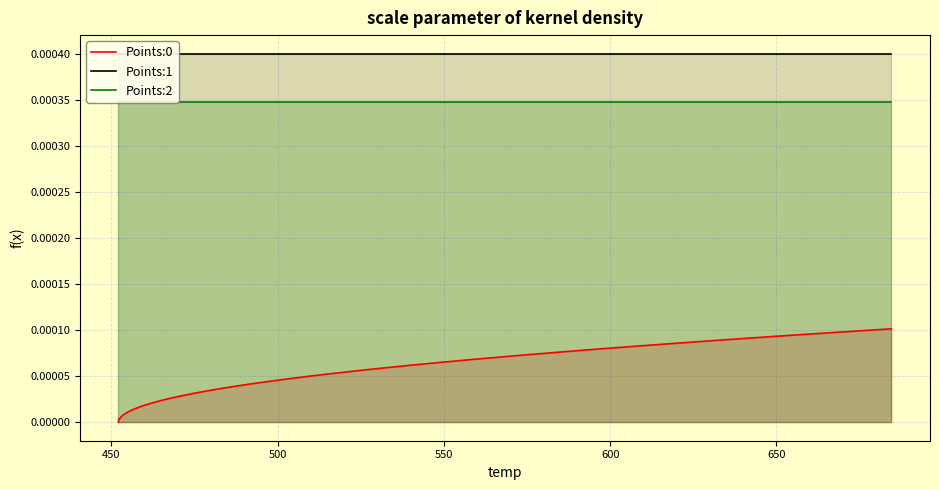

True or false: Points:1 and Points:2 cross at least once.

False